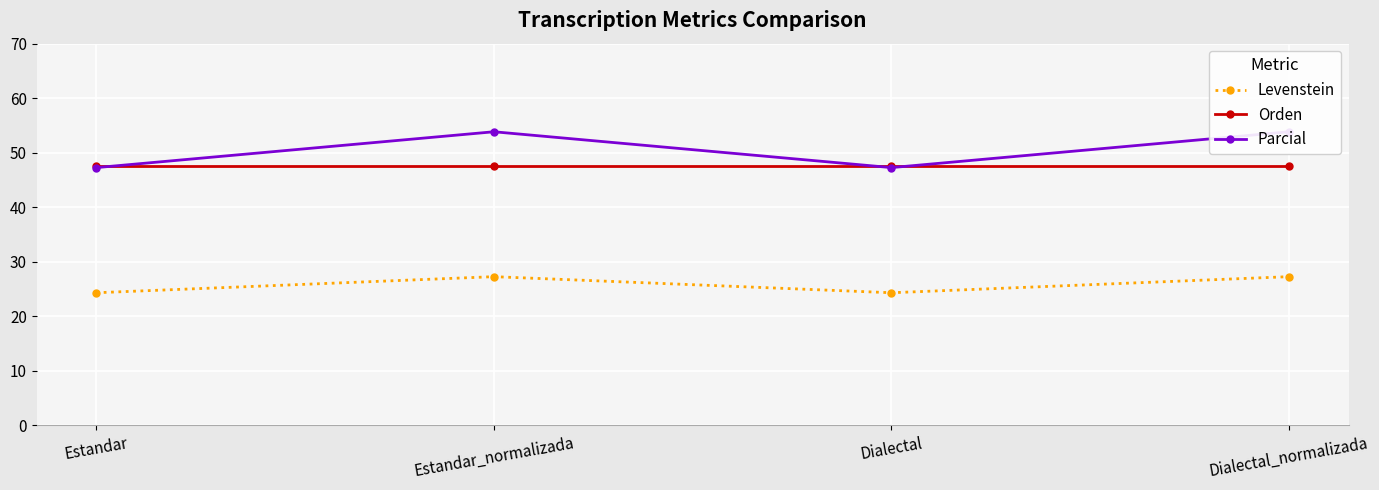

Read the Orden value at Estandar.

47.6